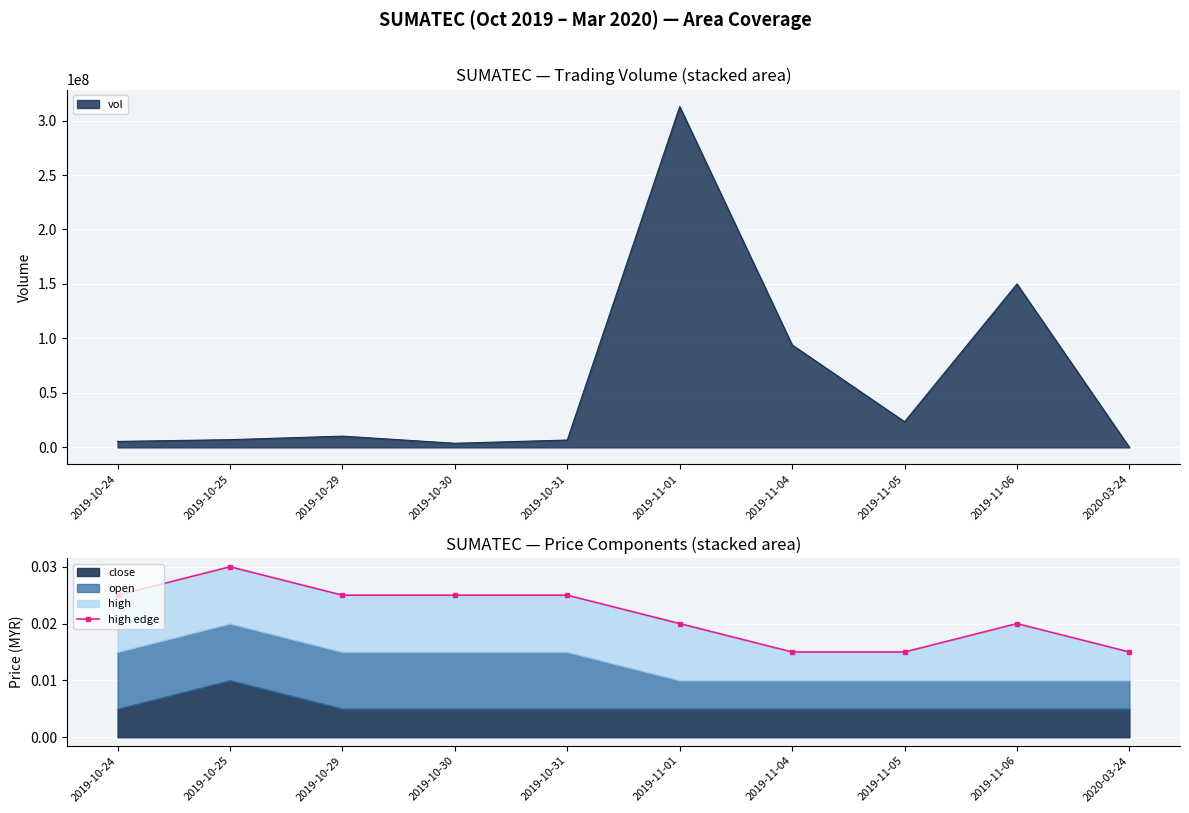

What is the label of the 3rd point from the right?

2019-11-05